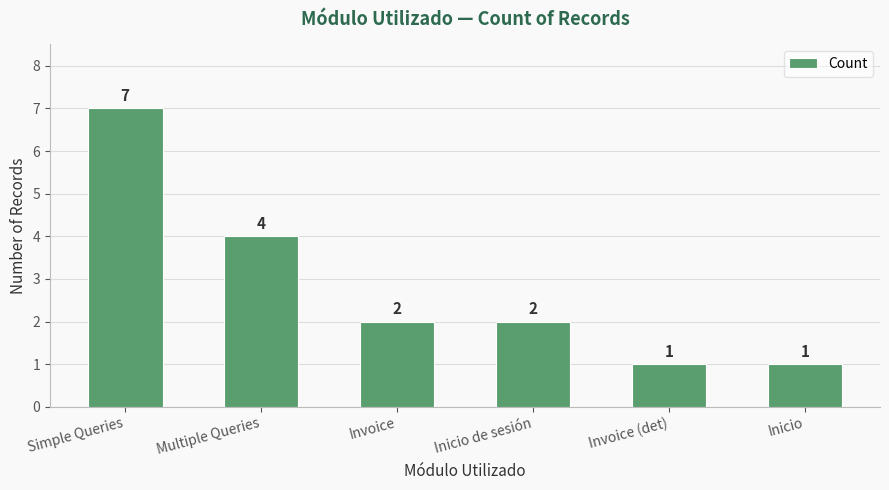

Is it true that the value at Inicio de sesión is 3?

False